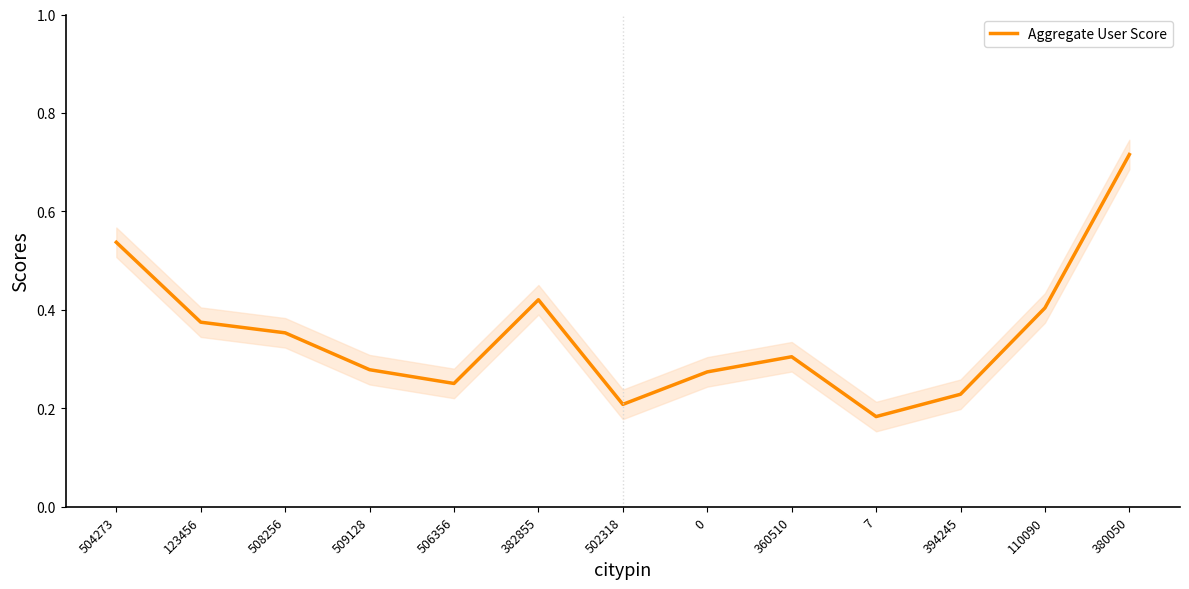

What is the sum of all values?

4.5